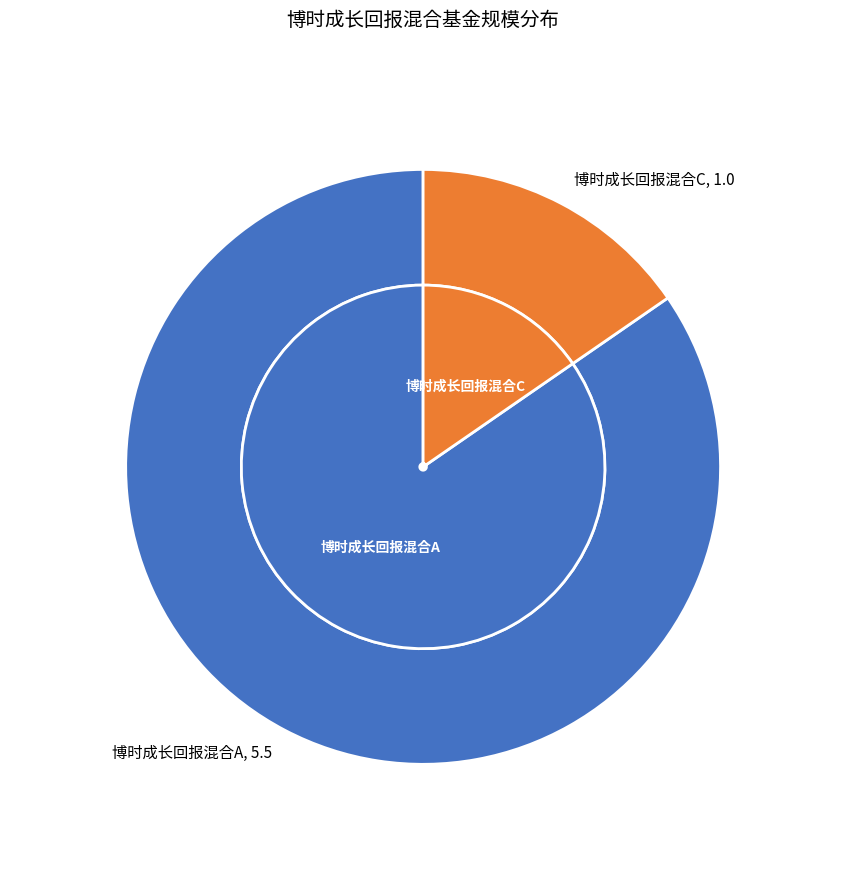

What is the change in value from 博时成长回报混合A to 博时成长回报混合C?

-4.5